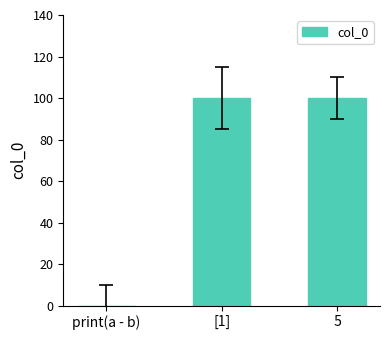

List the labels in order of value, smallest first.

print(a - b), [1],  5